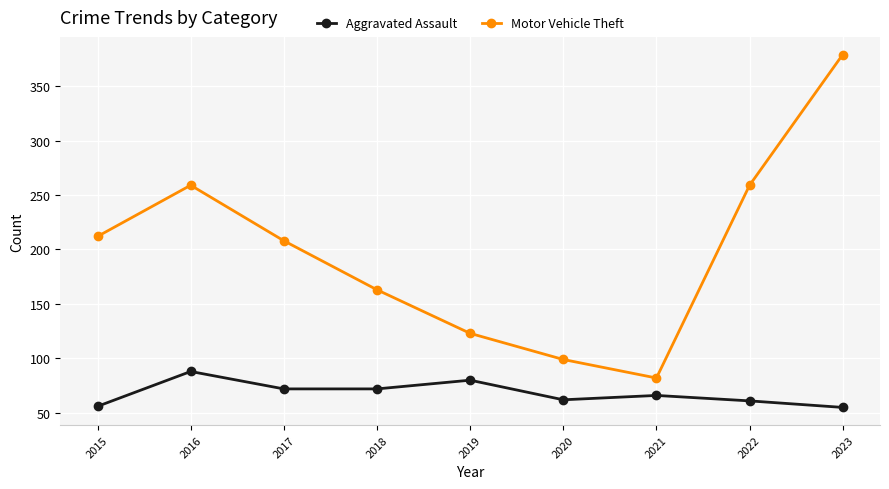

Is the value of Motor Vehicle Theft at 2016 greater than the value of Aggravated Assault at 2016?

Yes